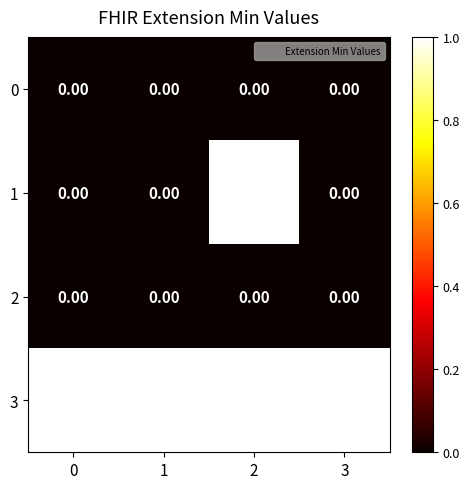

Which series has the largest total across all categories?

3